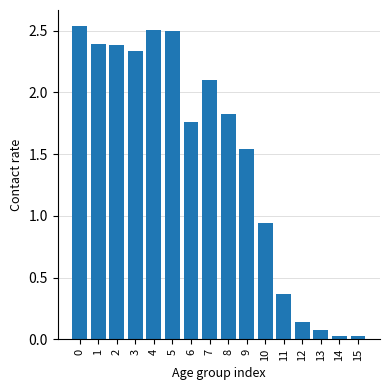

The value at 12 is 0.1. True or false?

True